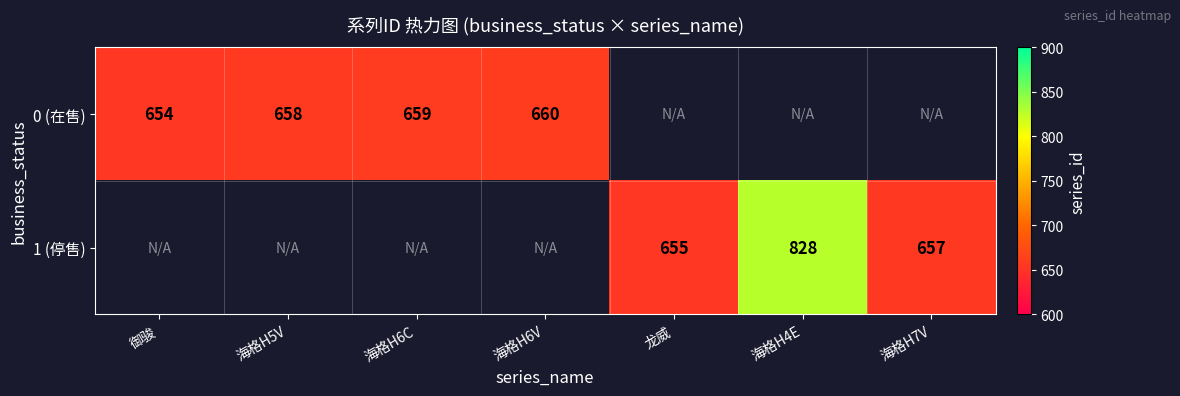

At which category does the chart reach its peak across all series?

海格H4E